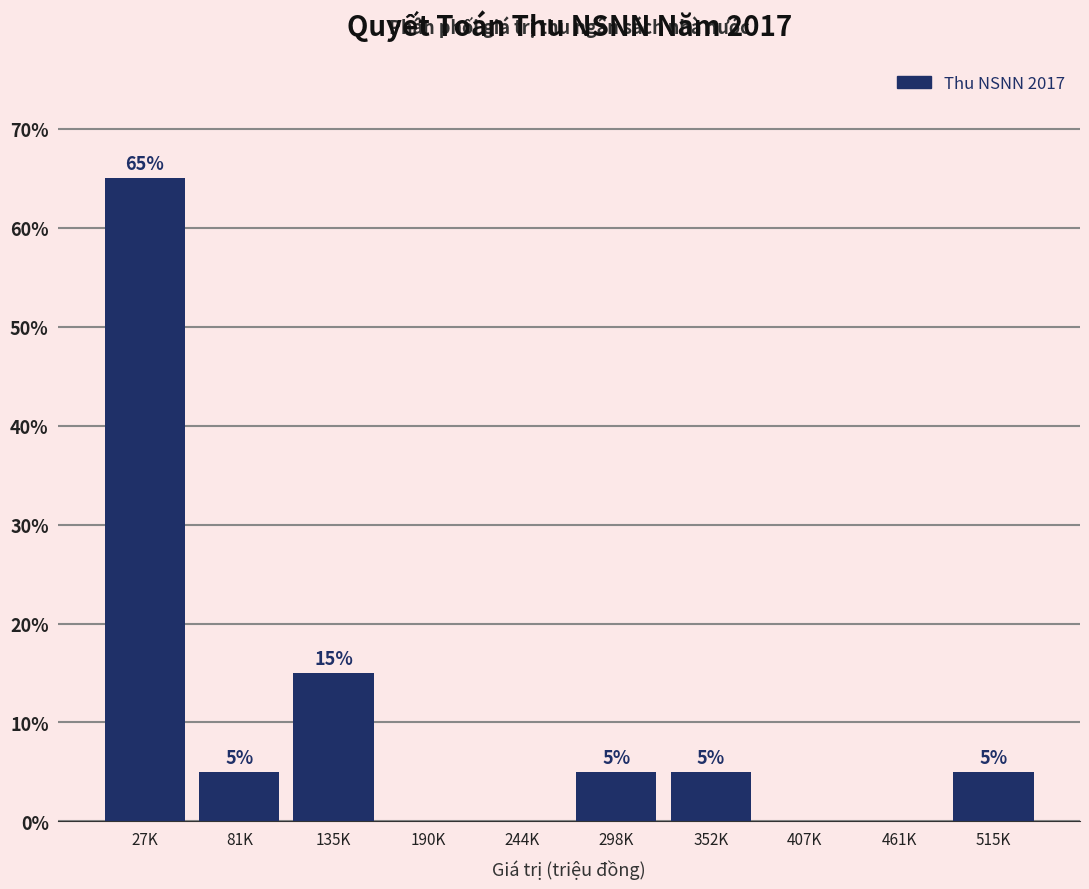

Reading left to right, list all the values displayed in this chart.

27K=65	81K=5	135K=15	190K=0	244K=0	298K=5	352K=5	407K=0	461K=0	515K=5